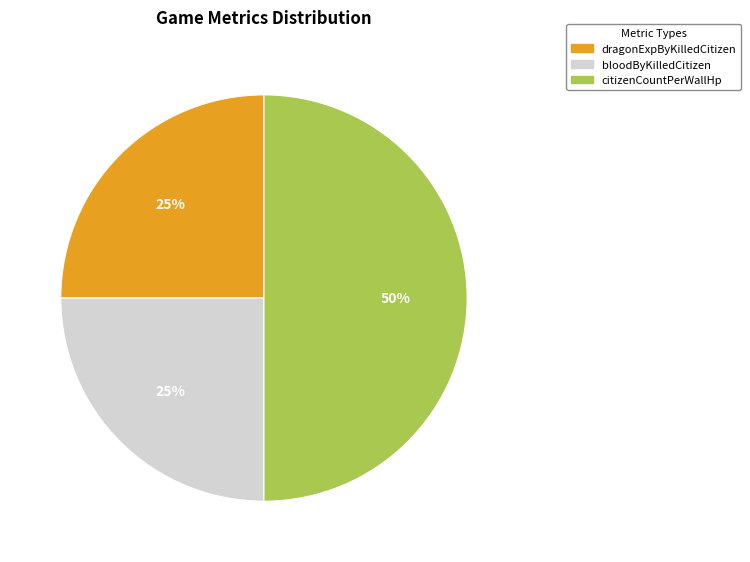

Is bloodByKilledCitizen the majority of the pie?

No